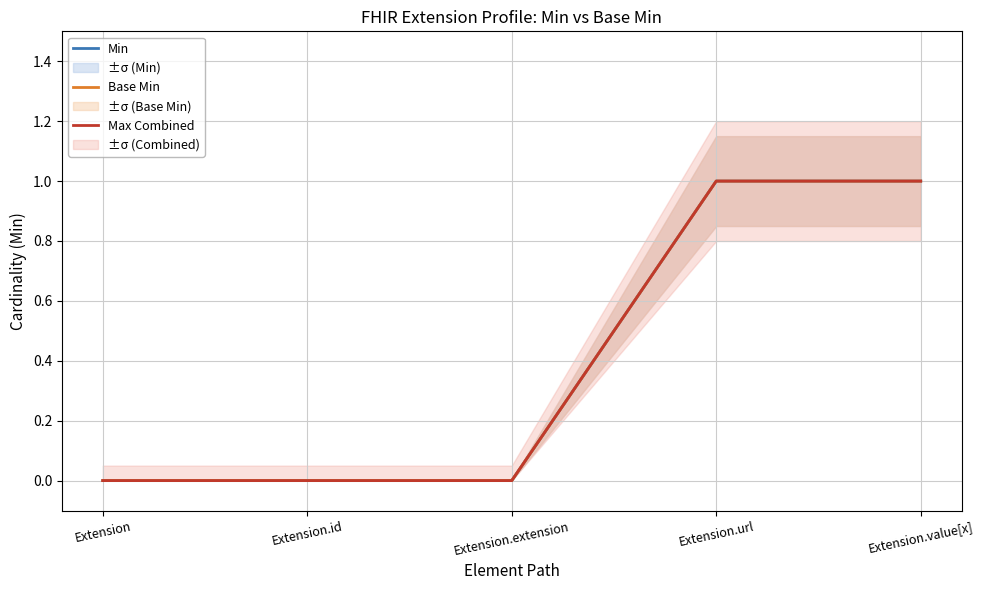

Between Extension.url and Extension.extension, which is larger?

Extension.url